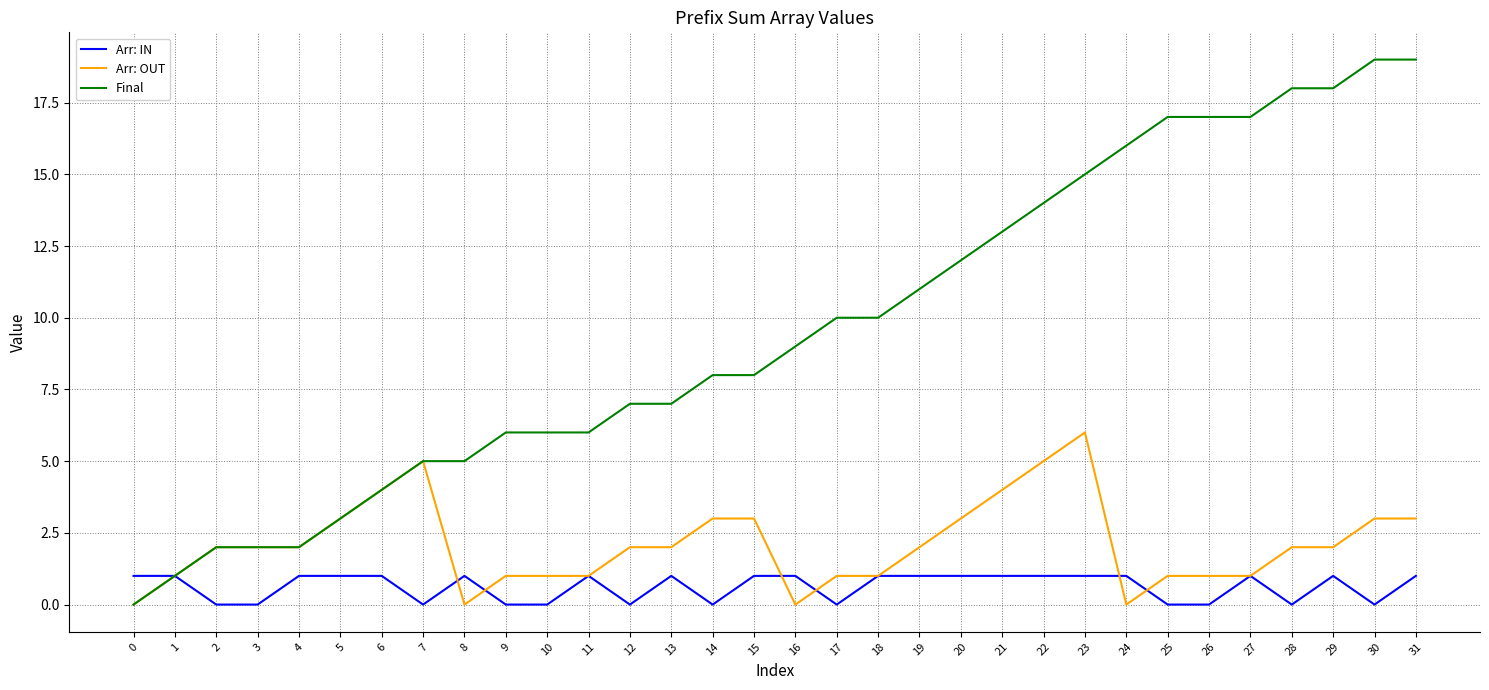

Which category has the highest value in the Arr: OUT series?

23